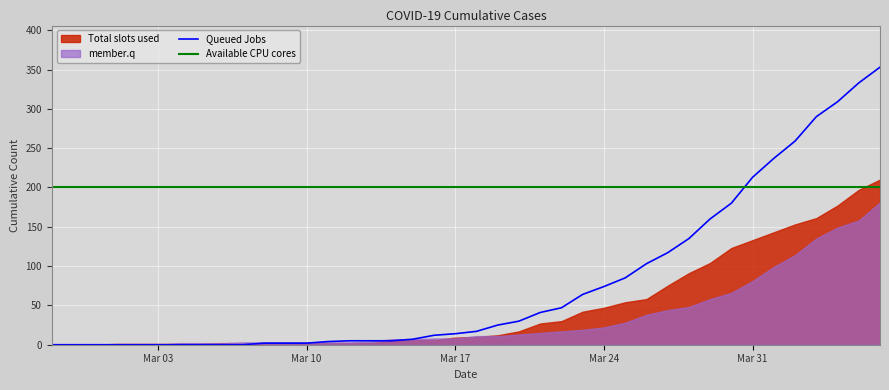

What is the sum of the 2 values at 2020-03-02 and 2020-03-17?

10